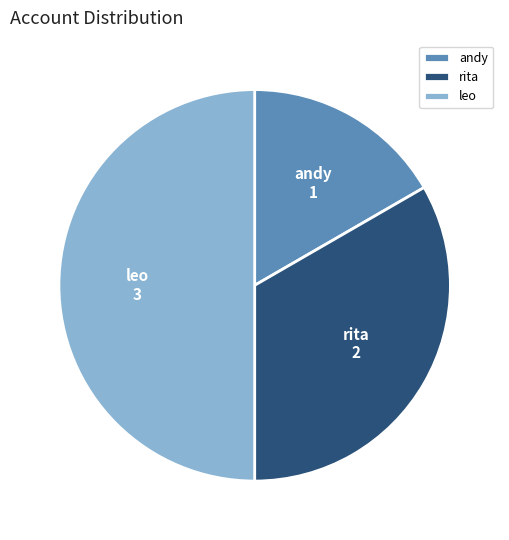

Is andy the majority of the pie?

No